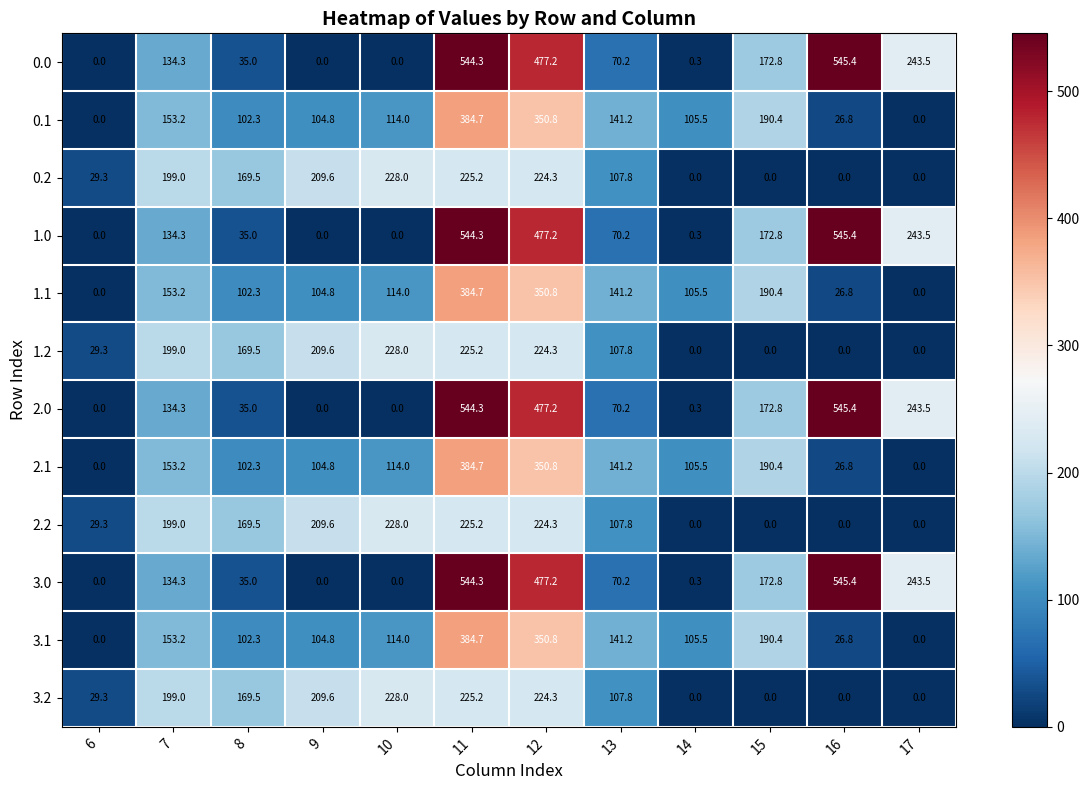

How many categories are shown in the chart?

12